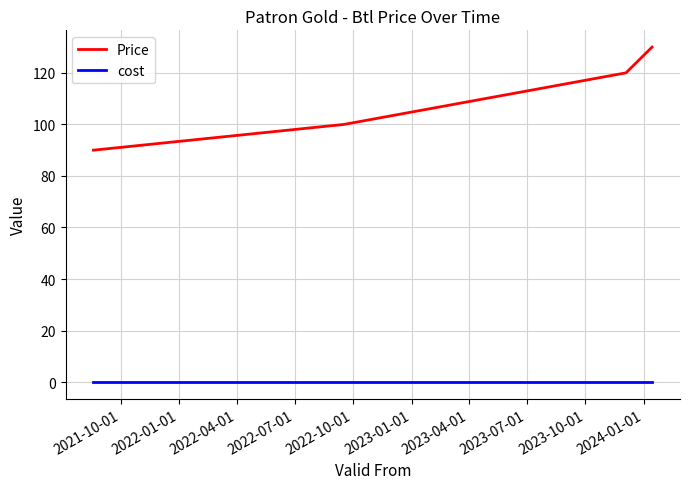

True or false: Price has more than 2 points higher than both neighbors.

False